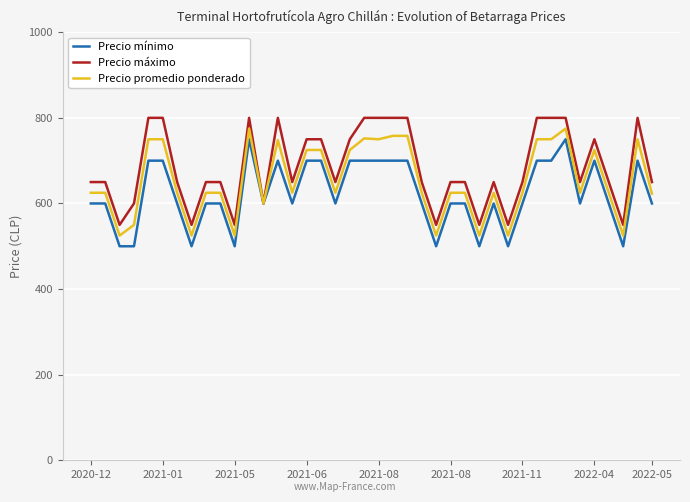

What are all the series names shown in the legend?

Precio mínimo, Precio máximo, Precio promedio ponderado